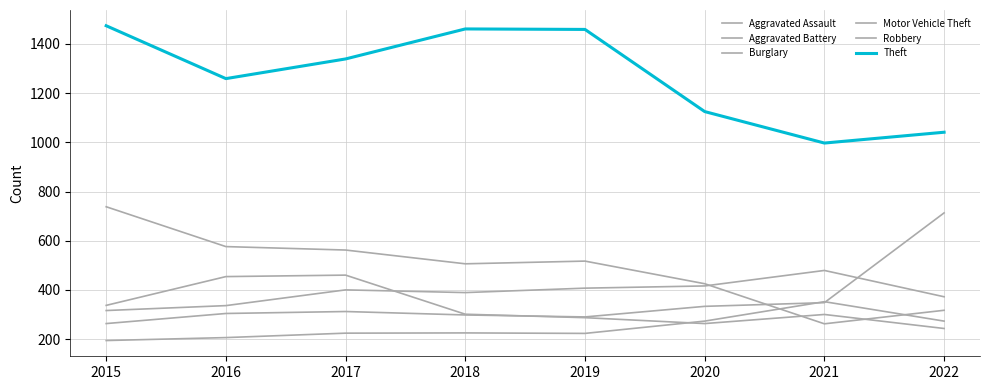

What is the total value across all series at 2015?

3322